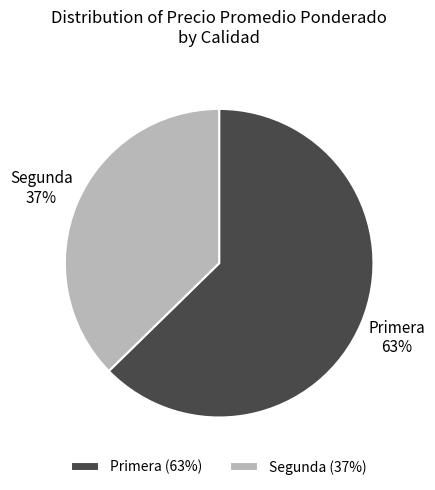

Combined, do Segunda and Primera account for over 50%?

Yes